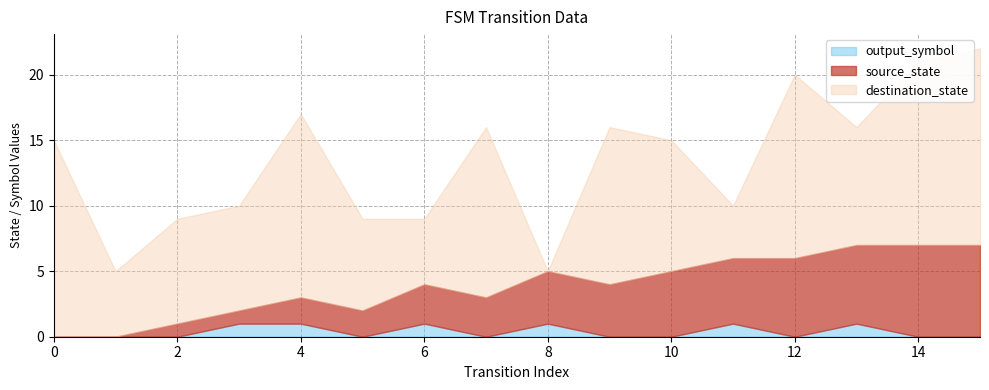

At 12, list the series in order from smallest to largest.

output_symbol, source_state, destination_state